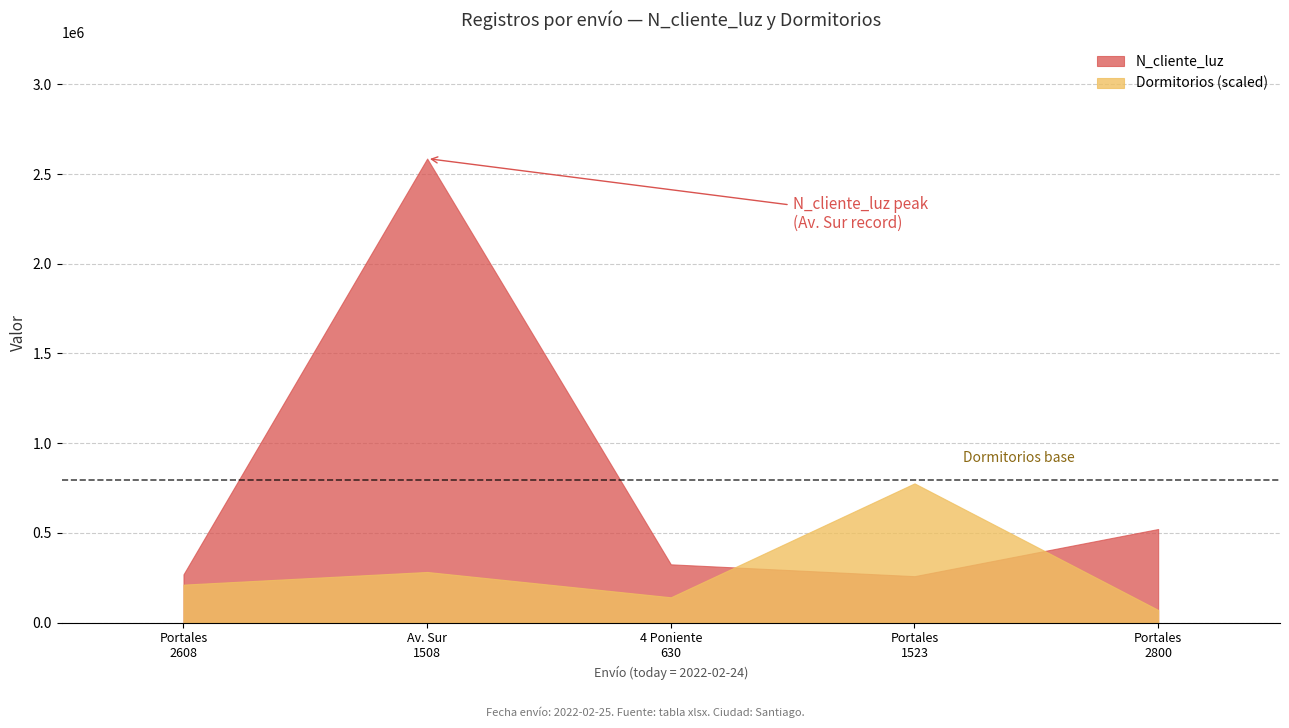

Between 2022-02-24_1 and 2022-02-24_5, which series saw the biggest shift?

N_cliente_luz